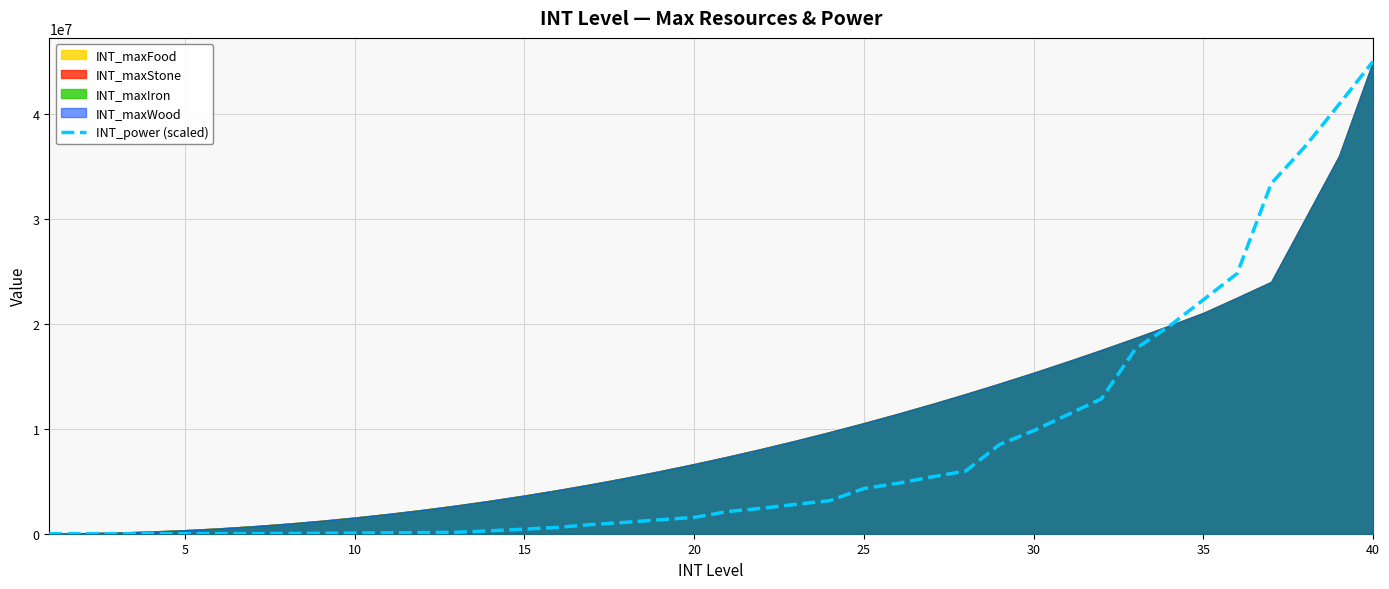

What is the greatest value displayed?

45000000.0